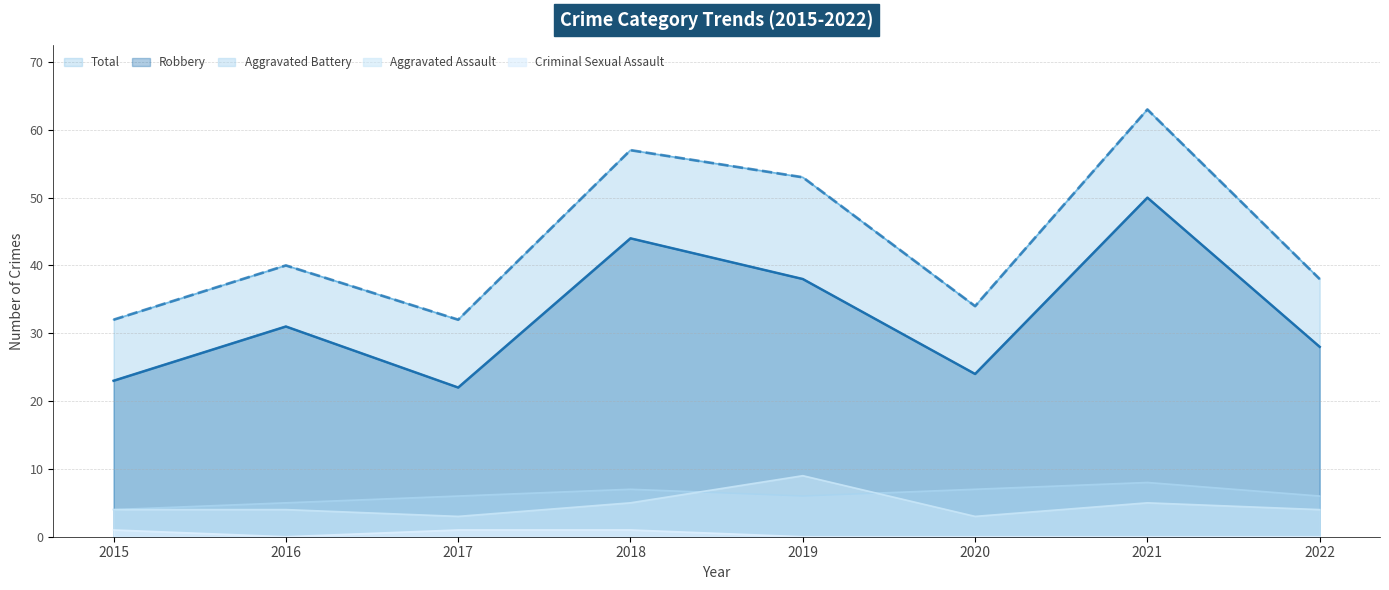

Where is the first local minimum for Robbery?

2017